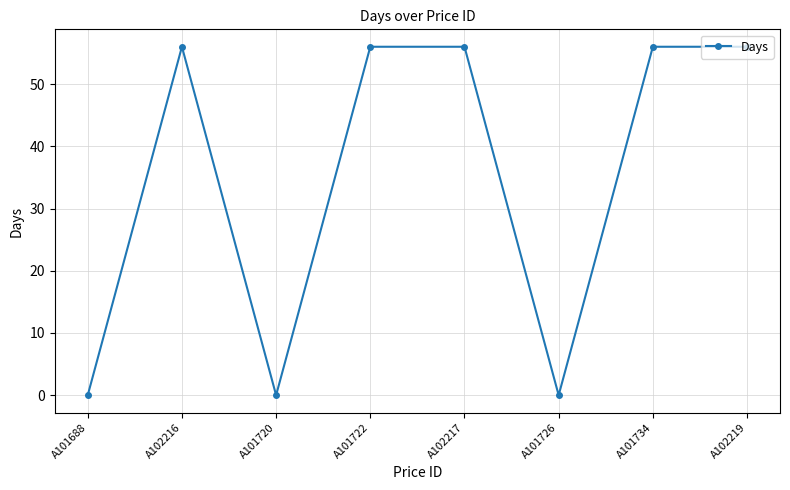

How many interior local valleys (lower than both neighbors) does the data have?

2